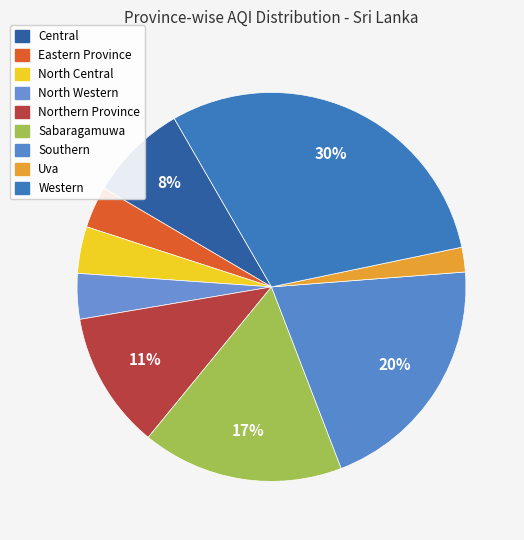

To the nearest percent, what is the average slice percentage?

11%